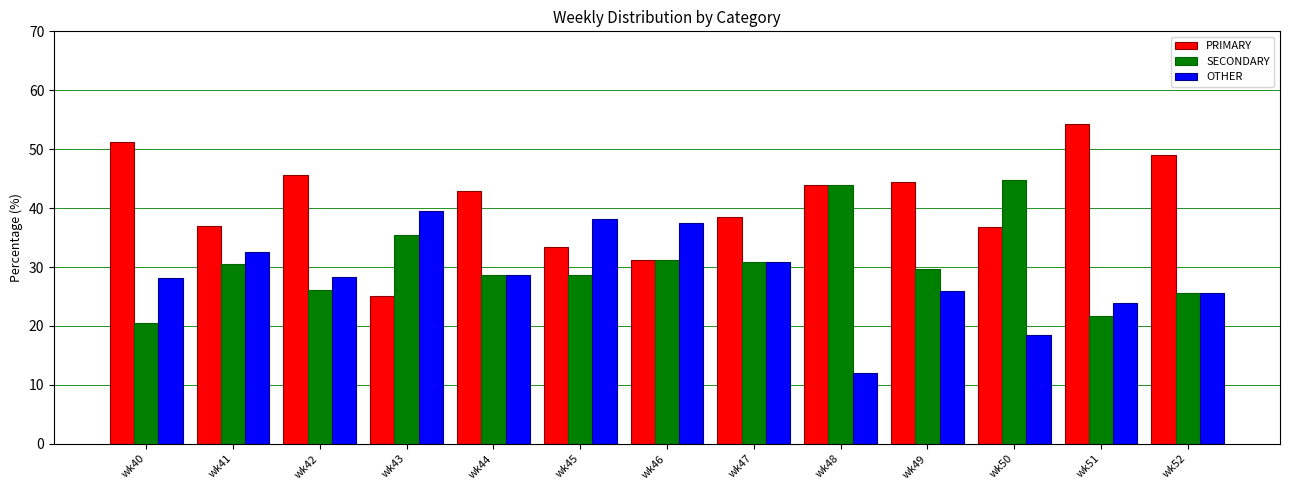

Is it true that PRIMARY equals 66.8 at wk44?

False